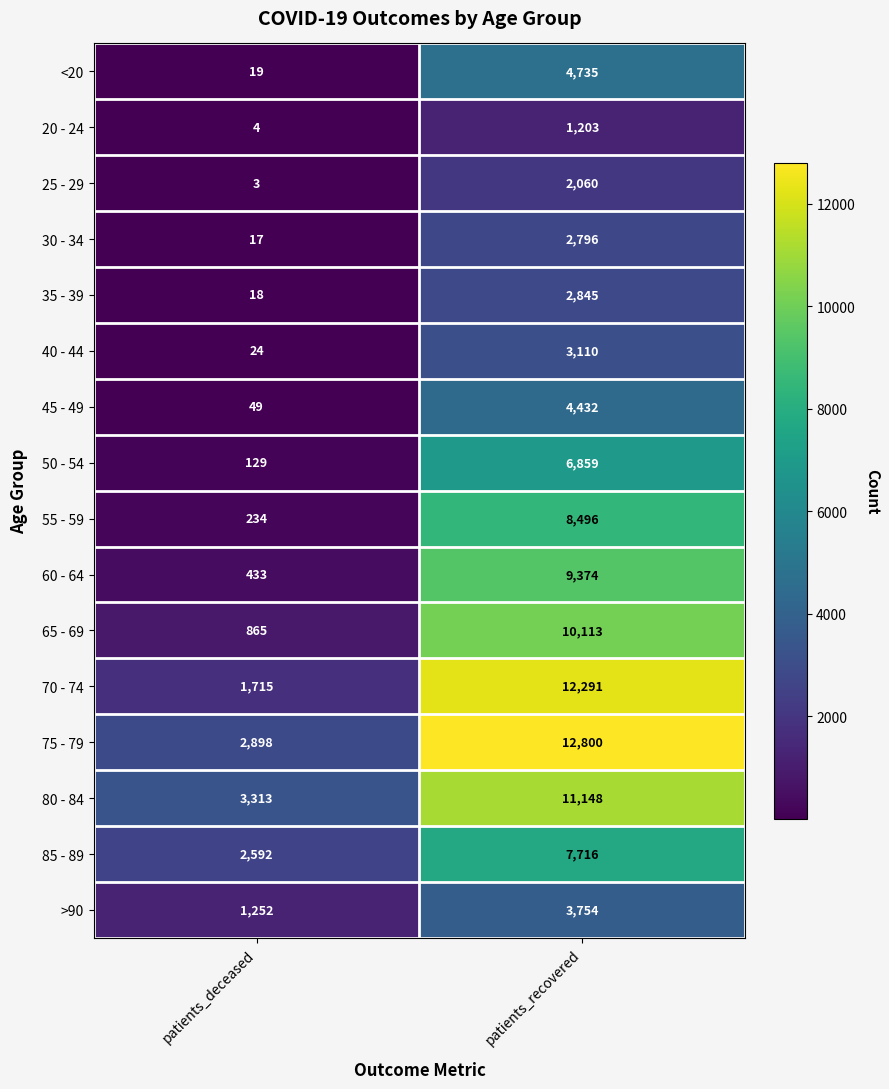

What is the sum of the 65 - 69 values at patients_recovered and patients_deceased?

10978